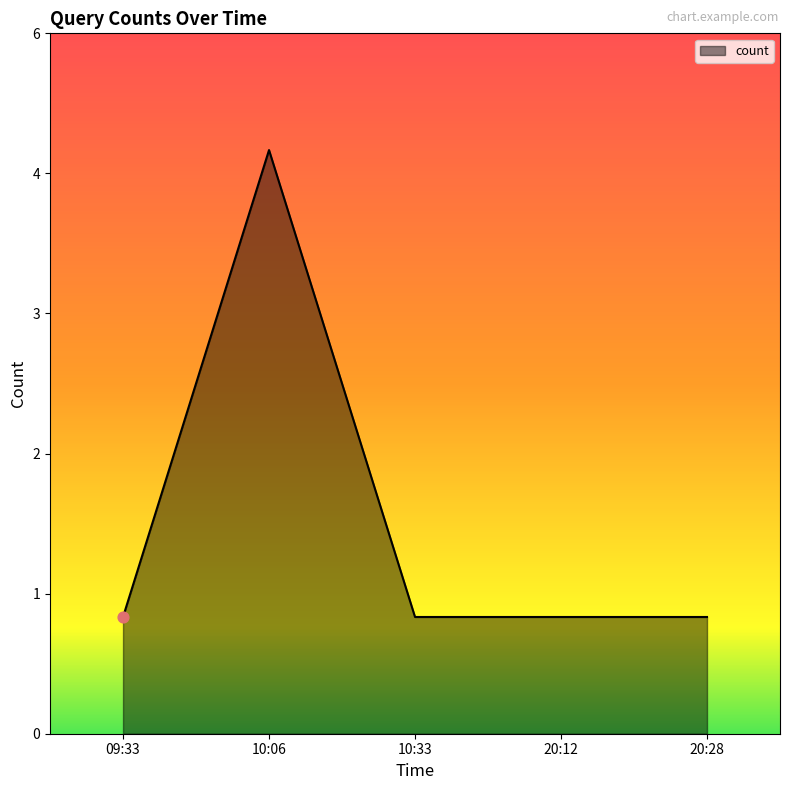

Which has a higher value, 10:33 or 20:28?

10:33